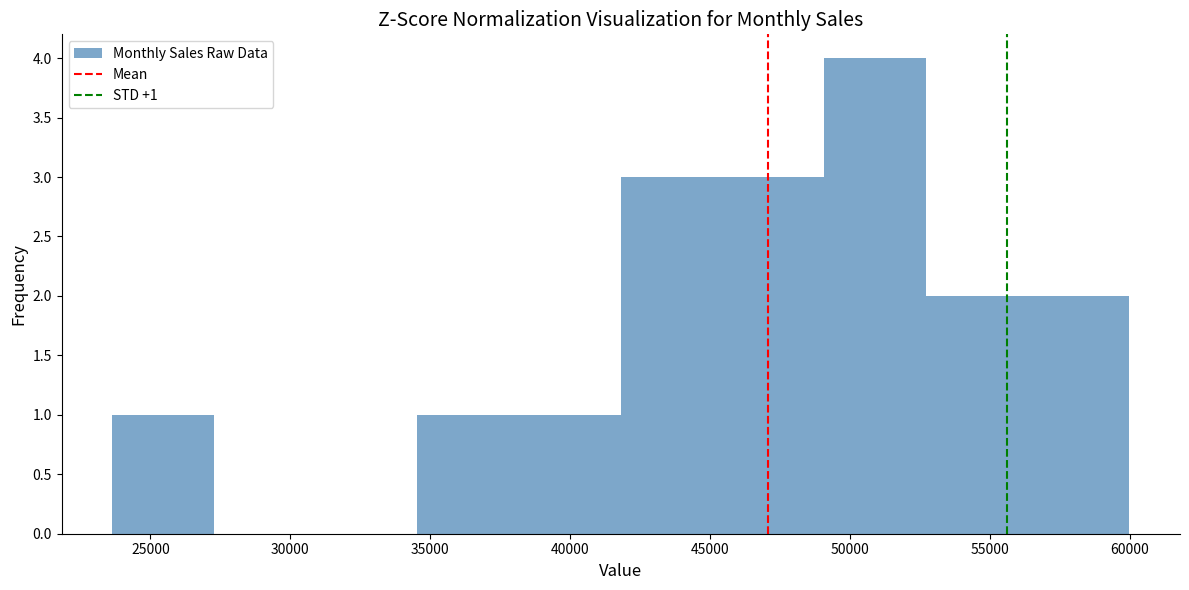

Over which range of the x-axis is the bar tallest?

49000 to 52500